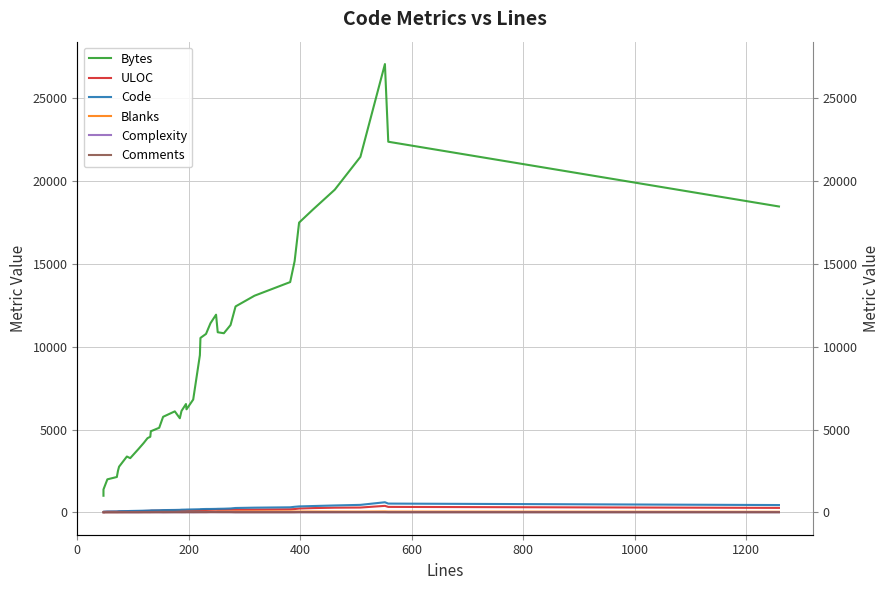

Reading right to left, extract all data points from this chart.

Bytes: 18467.2	22377.2	27066.2	21463.2	19480.8	18286.8	17493.8	15167.0	13902.8	13079.0	12431.0	11307.6	10813.0	10872.8	11933.8	11417.6	10772.2	10530.2	9490.4	6809.2	6218.8	6538.6	6118.2	5679.0	6095.4	5767.2	5104.6	4895.2	4563.2	4476.8	4178.0	3830.0	3270.4	3369.0	2755.4	2502.4	2132.8	1991.0	1380.0	1000.8
ULOC: 267.2	326.8	389.0	288.2	279.0	254.0	228.6	196.4	181.8	163.6	158.2	158.8	156.0	154.0	158.8	150.2	143.0	135.4	131.2	108.6	108.8	104.4	106.0	104.8	111.2	103.4	100.2	95.2	87.6	83.8	78.4	69.6	62.8	58.2	50.2	45.2	40.8	37.6	28.6	19.6
Code: 438.4	527.0	607.6	449.2	414.2	378.8	356.0	332.8	302.2	280.8	261.0	231.6	217.8	211.2	206.8	201.4	200.6	192.0	184.4	175.8	167.0	164.0	158.4	149.4	142.6	134.0	123.2	117.0	111.6	105.0	97.6	90.8	80.2	72.4	65.6	58.8	52.0	47.0	36.0	24.8
Blanks: 32.6	45.4	52.6	43.6	45.6	48.8	46.2	45.2	49.8	46.8	41.0	39.2	38.6	34.6	31.6	29.0	26.8	27.6	27.2	28.8	29.4	27.4	26.6	26.2	23.0	22.0	20.8	17.2	17.6	16.0	15.4	14.8	15.2	12.0	12.2	11.4	10.2	9.6	7.8	4.8
Complexity: 5.2	6.0	7.0	6.0	3.8	2.8	5.0	4.0	4.2	4.4	4.0	8.4	8.4	8.4	11.4	11.6	6.8	7.8	7.8	4.2	9.8	7.4	6.4	7.6	8.0	2.0	6.8	6.8	5.4	6.4	6.4	2.0	2.2	2.6	1.6	1.6	2.6	2.8	2.4	2.0
Comments: 2.8	3.0	7.6	7.8	8.8	8.6	8.8	4.2	2.4	2.2	2.4	7.6	8.2	9.8	8.4	9.8	6.4	6.0	5.4	5.2	4.8	2.6	2.4	3.4	3.8	2.4	3.8	3.8	1.8	2.6	3.2	2.2	2.2	4.0	2.8	2.2	1.8	1.8	0.0	0.0